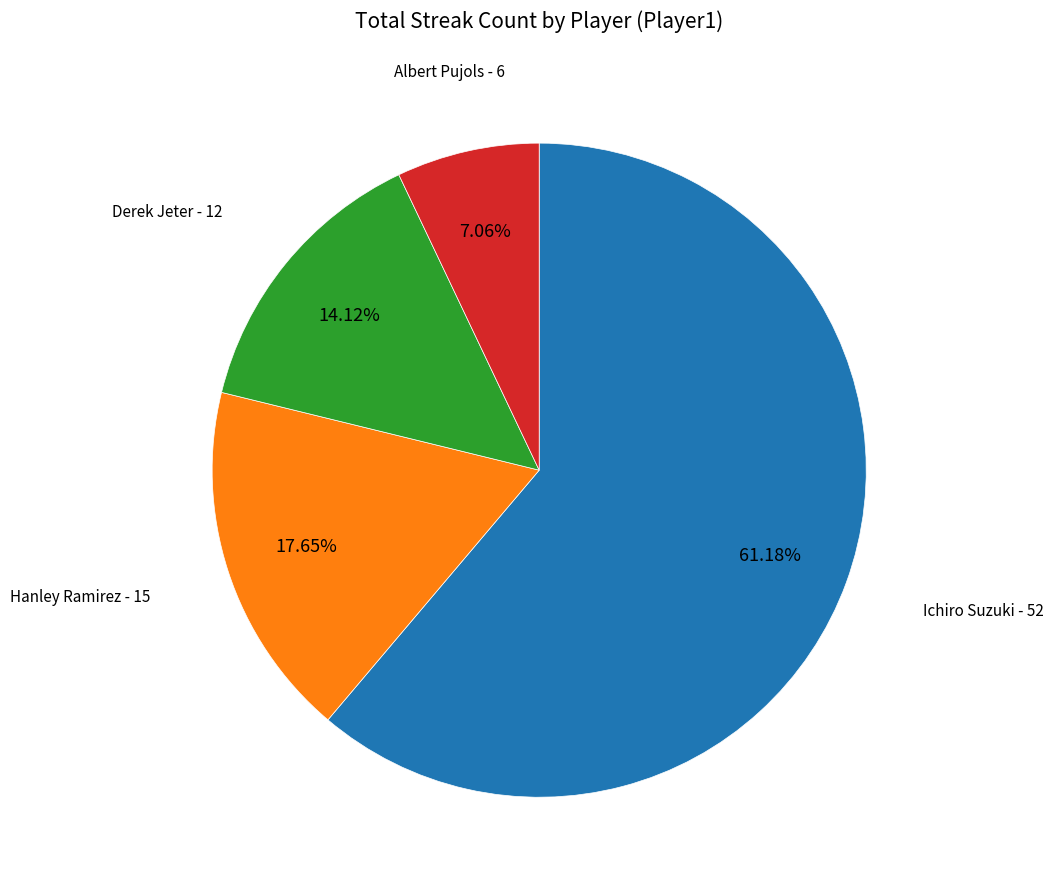

To the nearest percent, what percentage of the pie is Derek Jeter?

14%